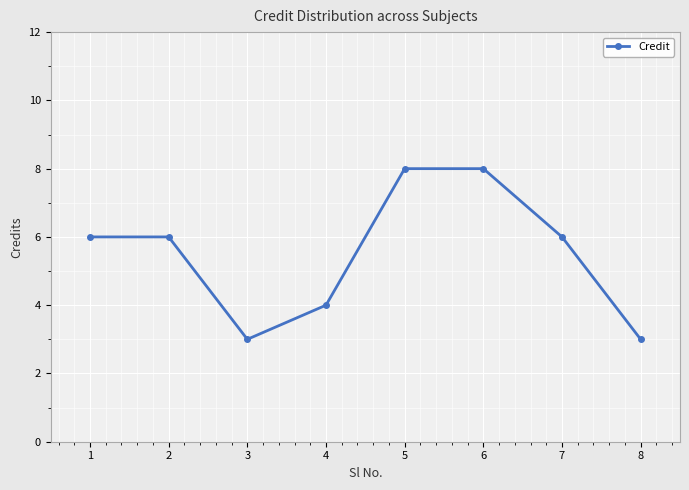

How many lines are shown in the chart?

1